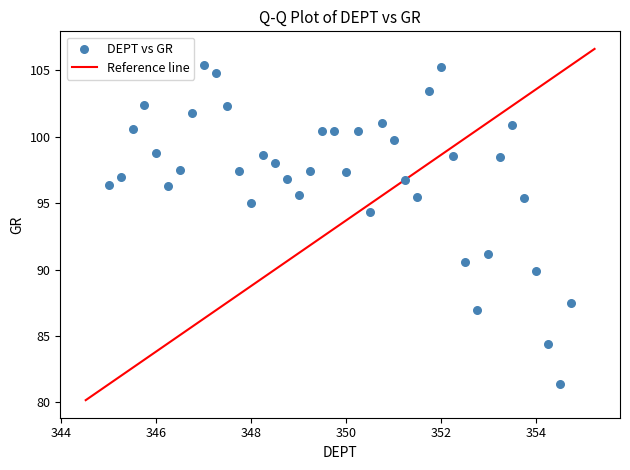

What is the range of X values (max minus min)?

9.8